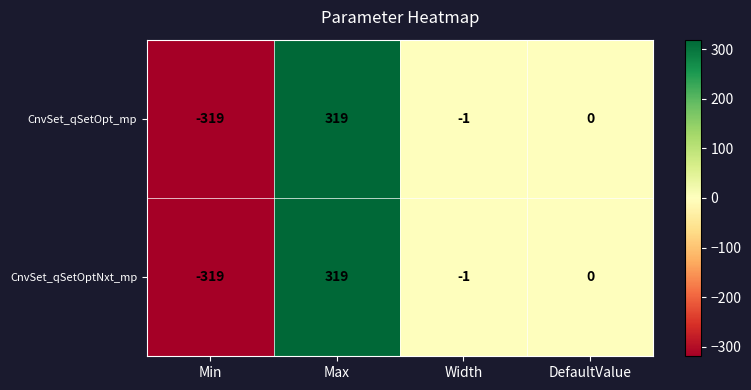

What is the total value across all series at Width?

-2